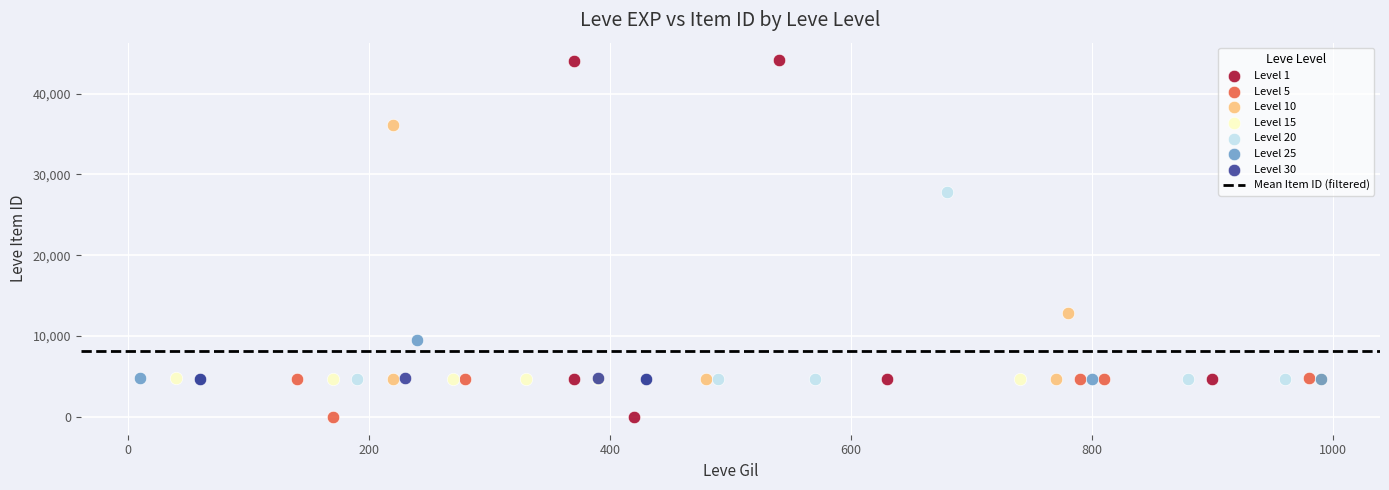

Which series has the largest Y range (max minus min)?

Level 1